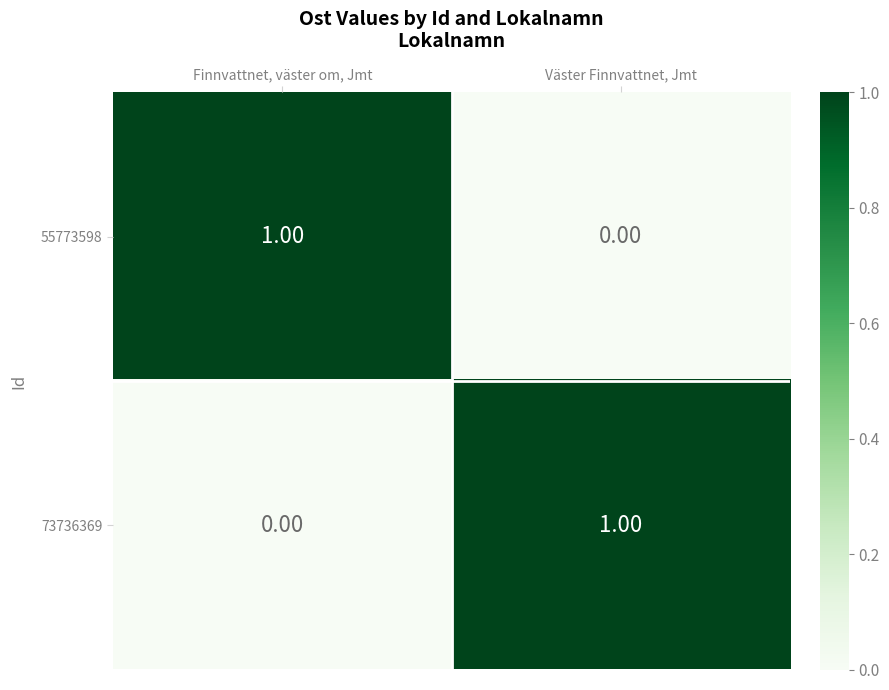

Rank the categories by 55773598 value from highest to lowest.

Finnvattnet, väster om, Jmt, Väster Finnvattnet, Jmt